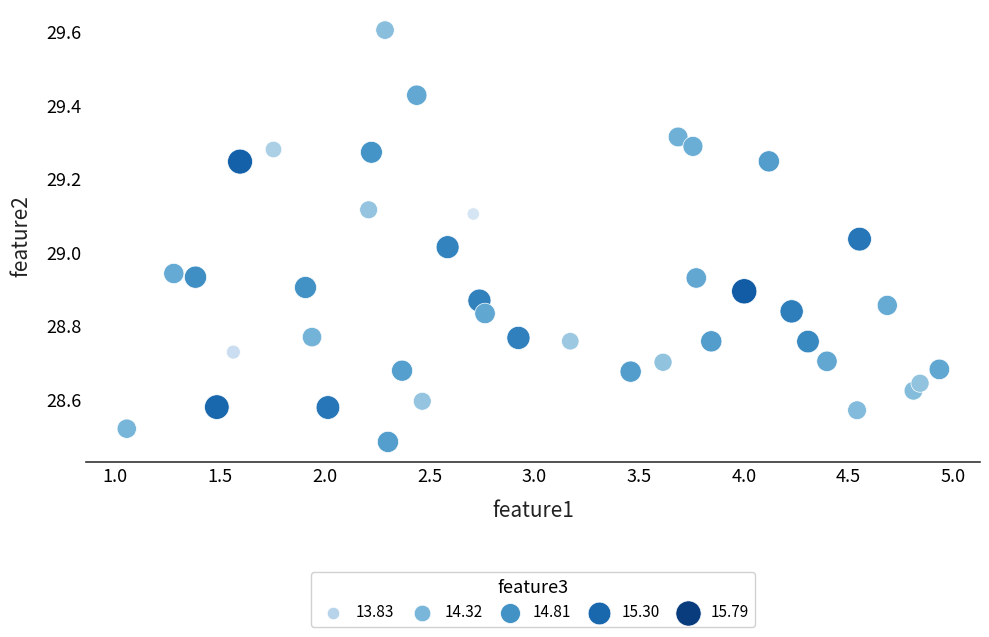

What is the range of Y values (max minus min)?

1.1